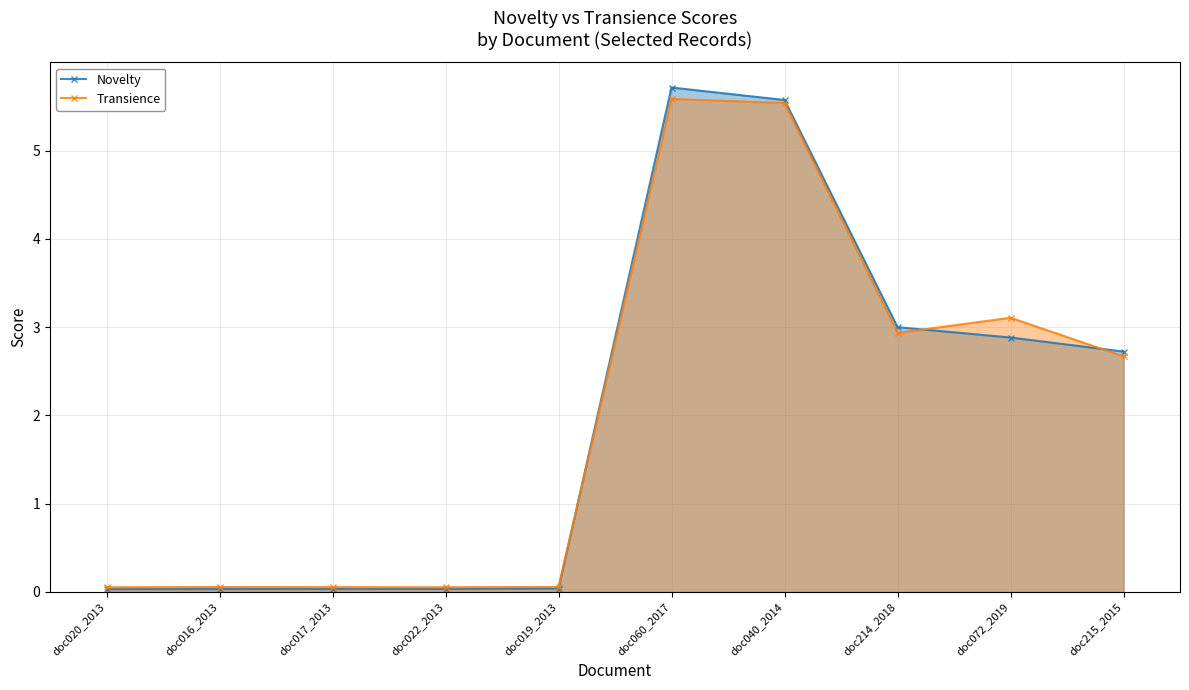

How many times do Transience and Novelty cross each other?

3